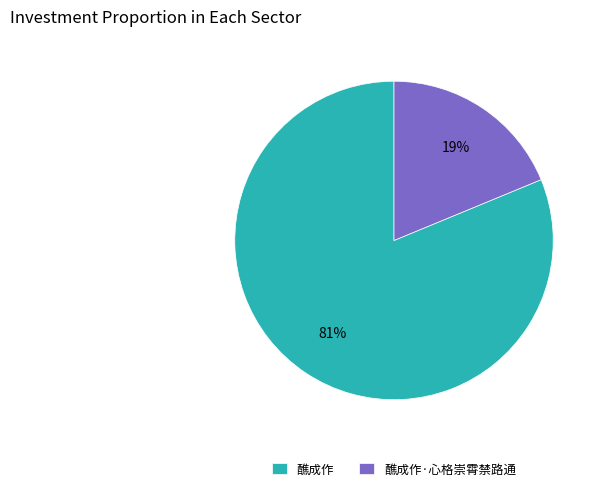

The 醮成作 slice represents 81% of the pie. True or false?

True